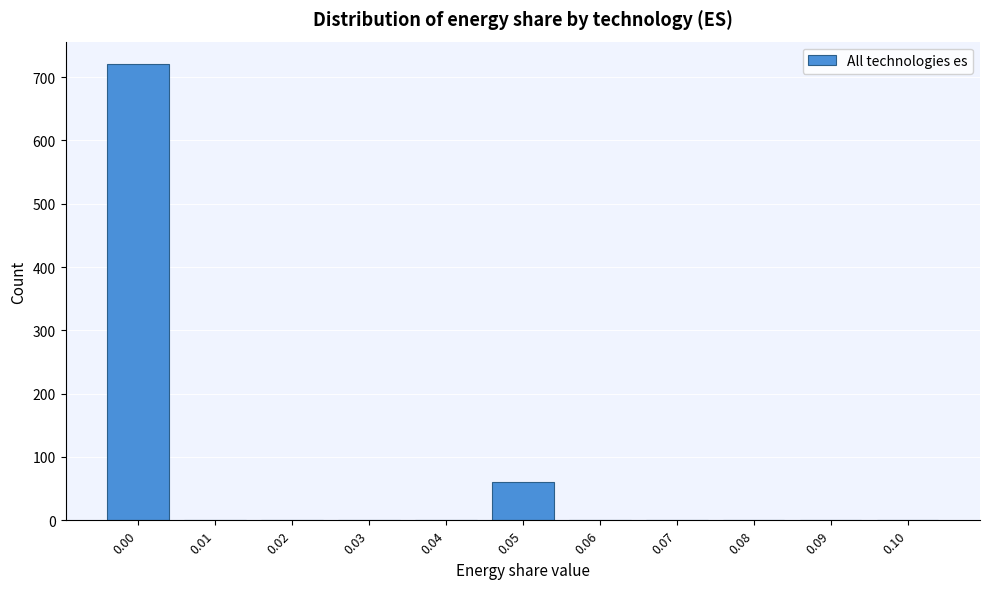

Reading left to right, list every bar in this chart as the range it spans on the x-axis followed by its height. The values are not printed on the chart, so give them approximately, as read against the axis.

-0.005 to 0.005: 720
0.005 to 0.015: 0
0.015 to 0.025: 0
0.025 to 0.035: 0
0.035 to 0.045: 0
0.045 to 0.055: 60
0.055 to 0.065: 0
0.065 to 0.075: 0
0.075 to 0.085: 0
0.085 to 0.095: 0
0.095 to 0.105: 0